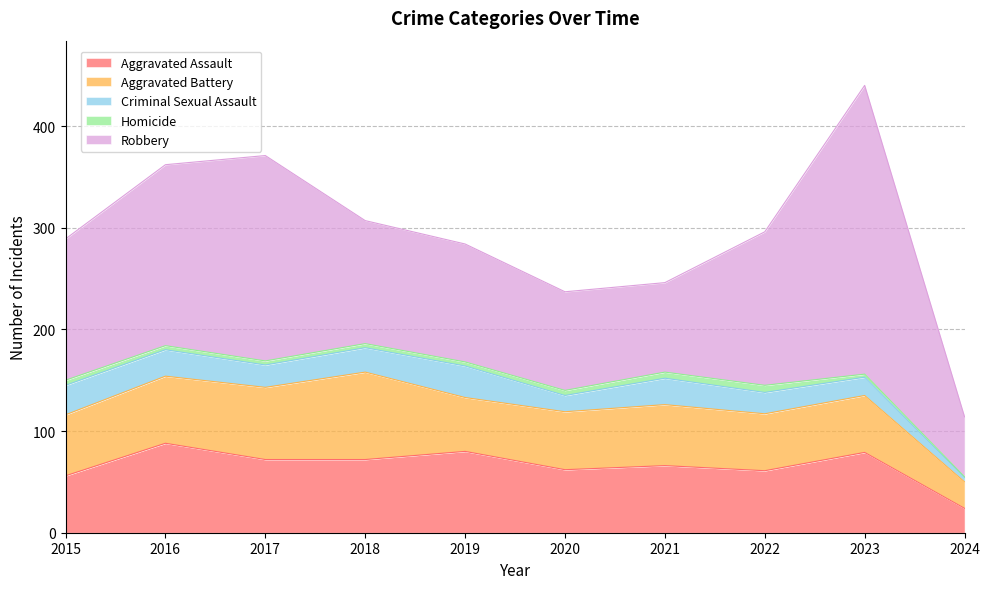

True or false: Robbery and Aggravated Assault cross at least once.

False